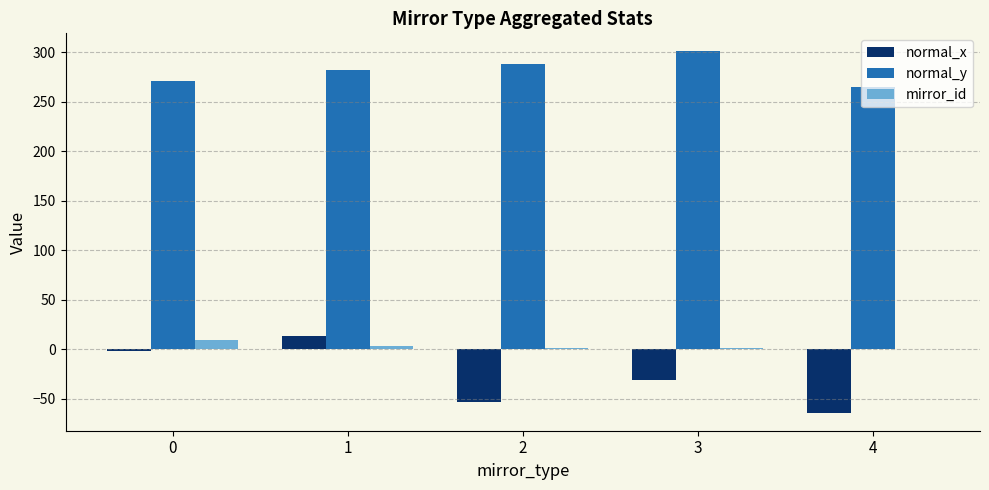

Is the value of normal_x at 0 greater than the value of normal_y at 2?

No